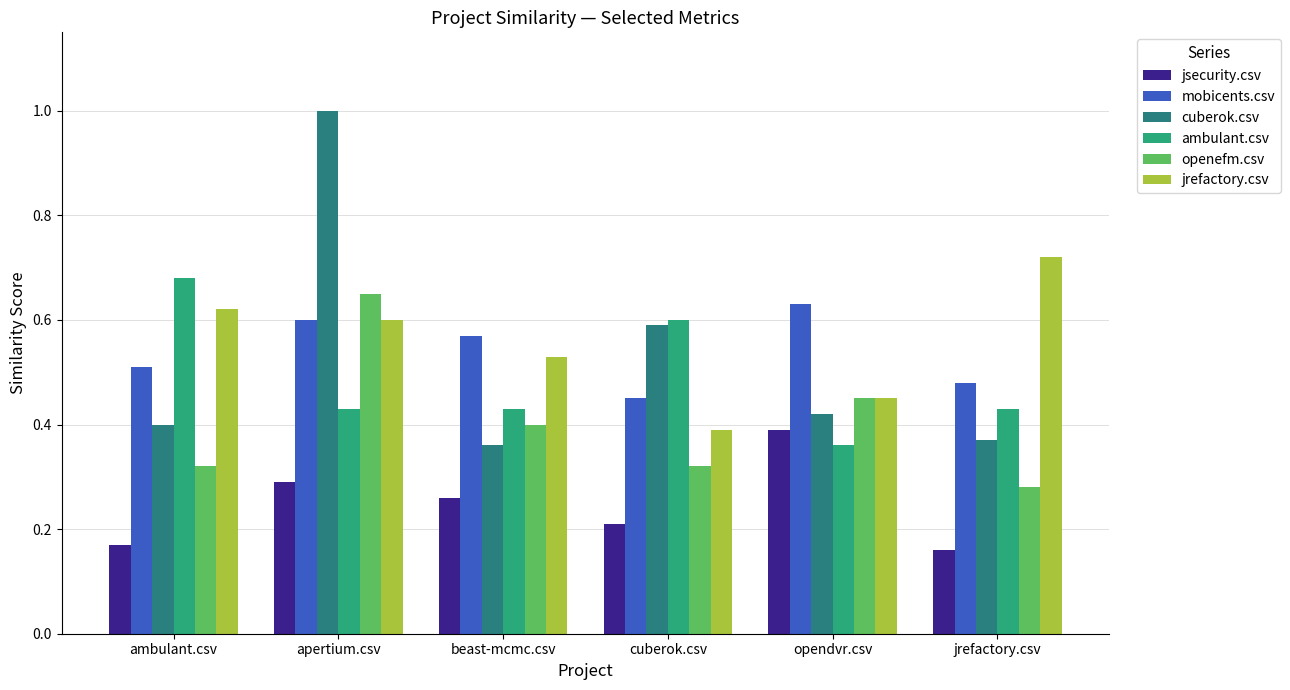

At which category is the sum across all series the highest?

apertium.csv